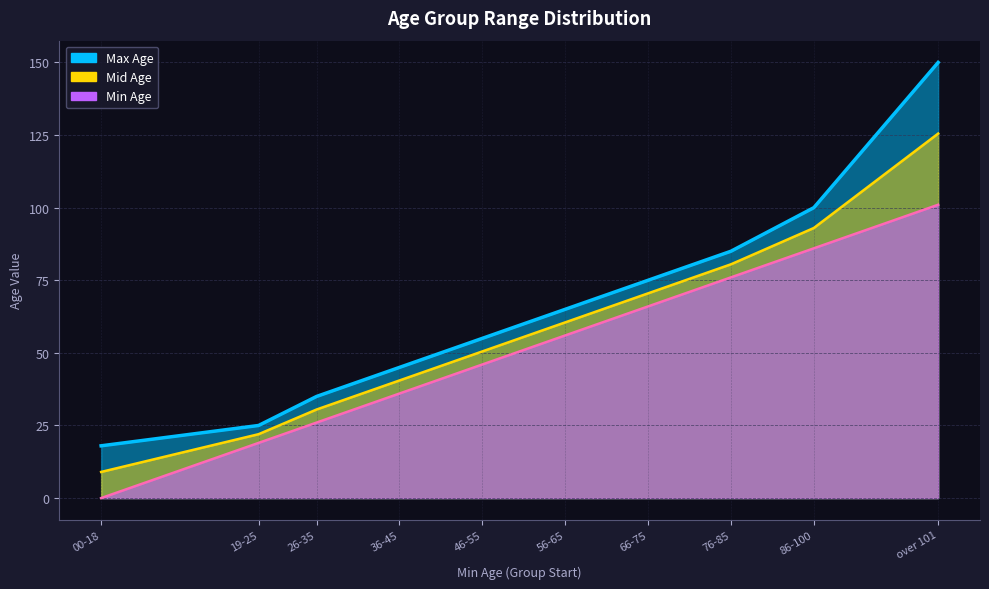

Reading left to right, extract all data points from this chart.

00-18=18	19-25=25	26-35=35	36-45=45	46-55=55	56-65=65	66-75=75	76-85=85	86-100=100	over 101=150